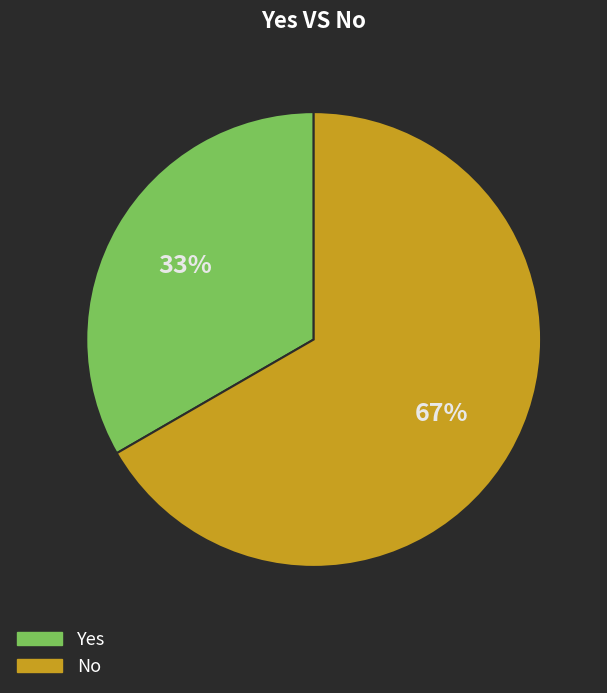

Is it true that No is 81% of the pie?

False